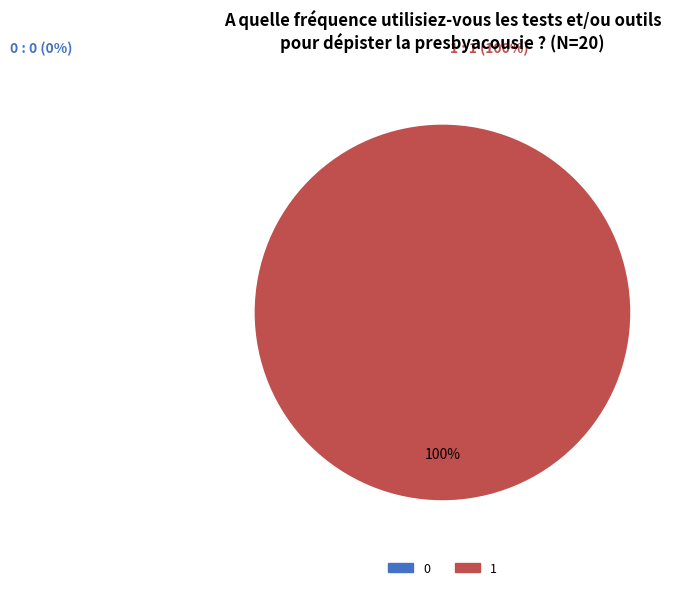

How many slices are in this pie chart?

2